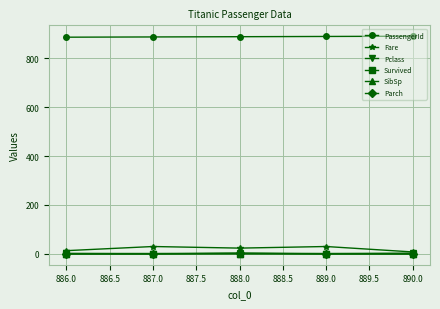

What is the average value of the Fare series?

20.8